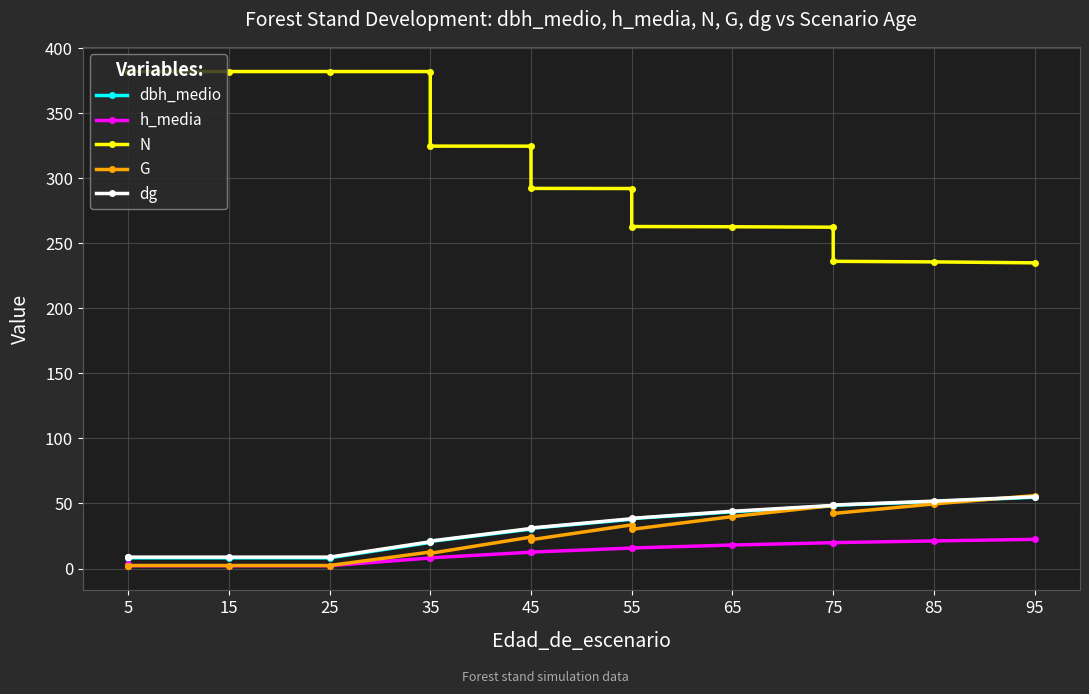

Which series has the largest range (max minus min)?

N